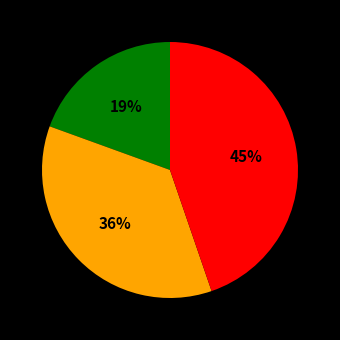

To the nearest percent, what is the average slice percentage?

33%